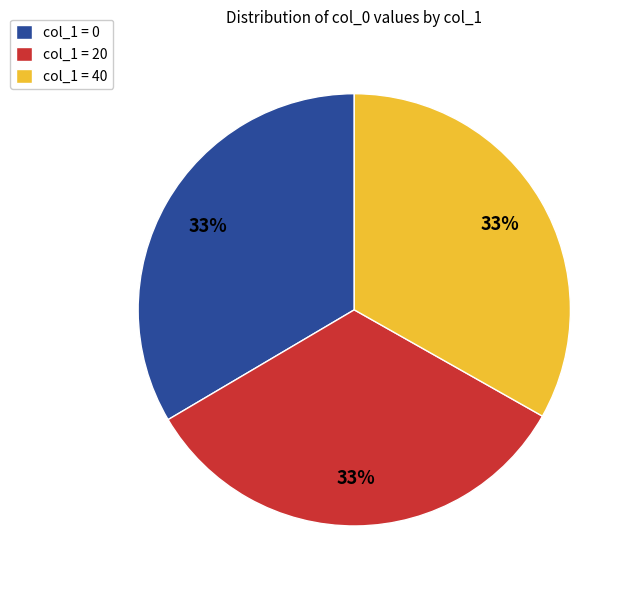

The col_1 = 20 slice represents 48% of the pie. True or false?

False